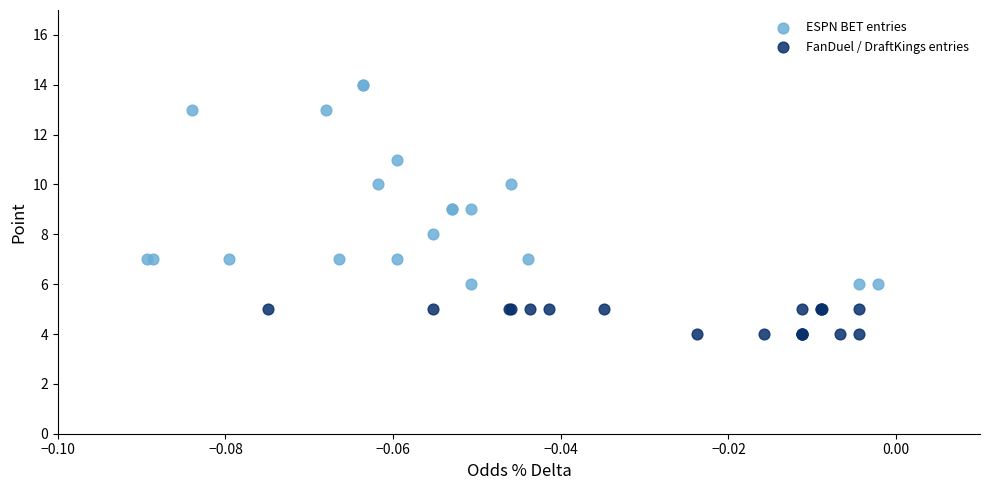

Which series has the widest spread of Y values?

ESPN BET entries